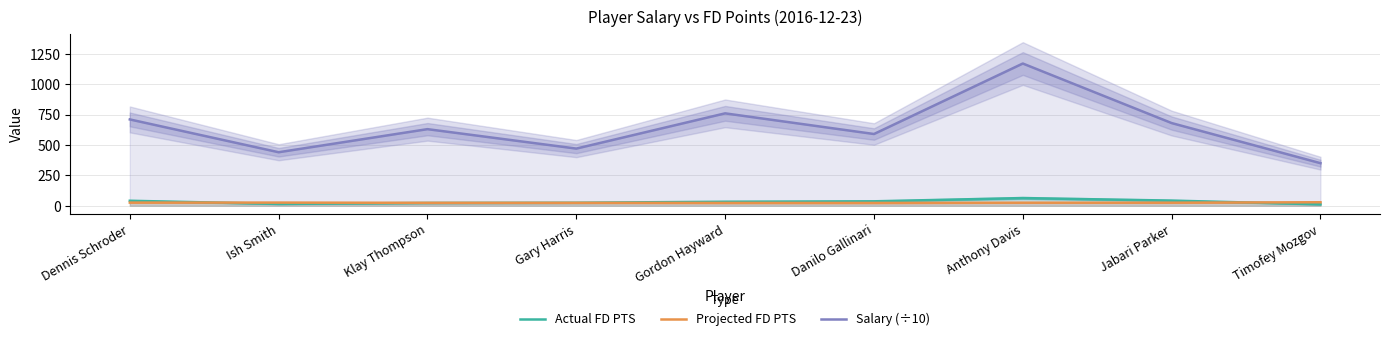

The value of Projected FD PTS at Timofey Mozgov is 28.5. True or false?

True